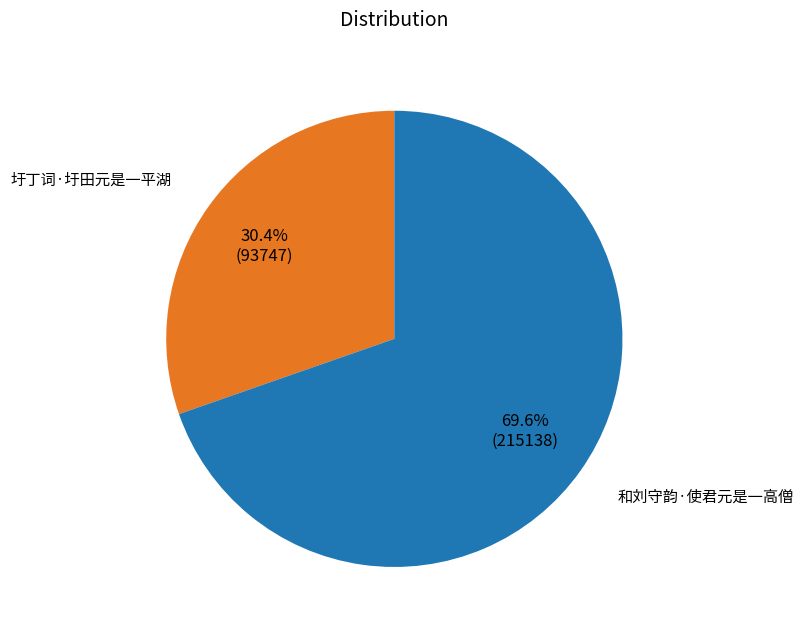

Between 和刘守韵·使君元是一高僧 and 圩丁词·圩田元是一平湖, which is larger?

和刘守韵·使君元是一高僧